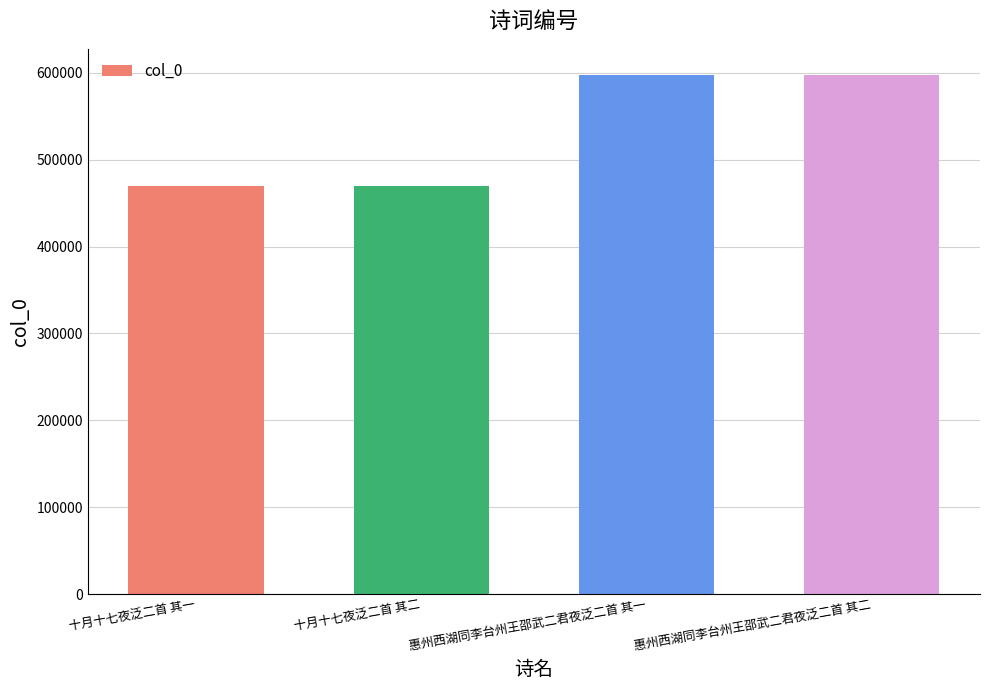

Is it true that the value at 惠州西湖同李台州王邵武二君夜泛二首 其二 is 597819?

True